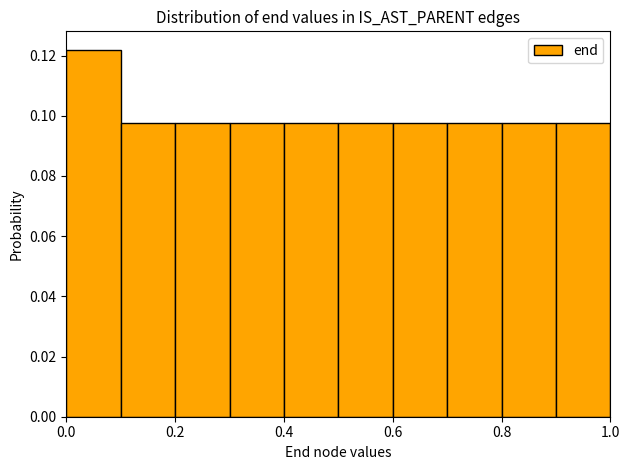

Over which range of the x-axis is the bar tallest?

0.0 to 0.1